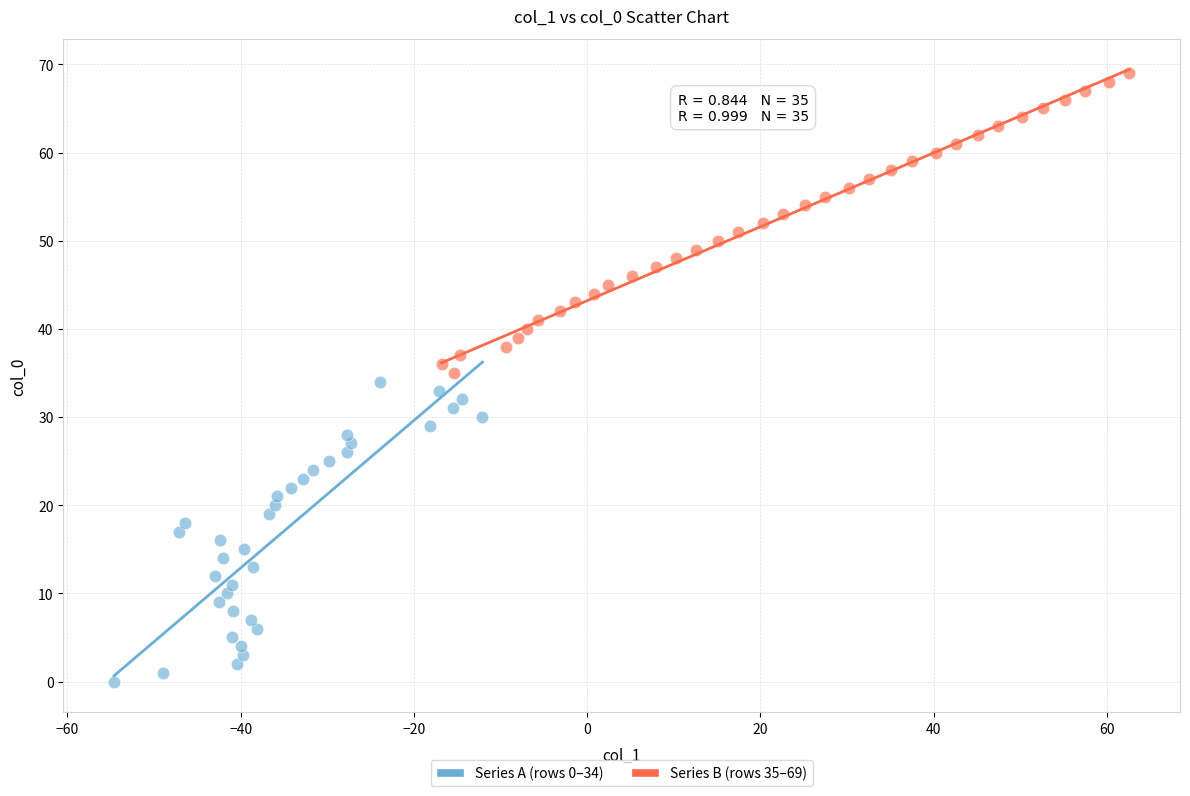

Which series reaches the maximum Y coordinate?

Series B (rows 35–69)